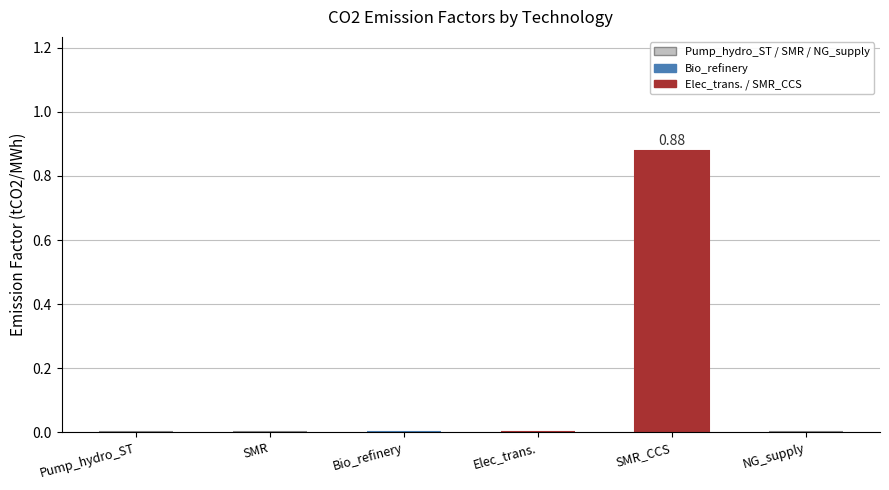

Which label corresponds to the largest value in the chart?

SMR_CCS